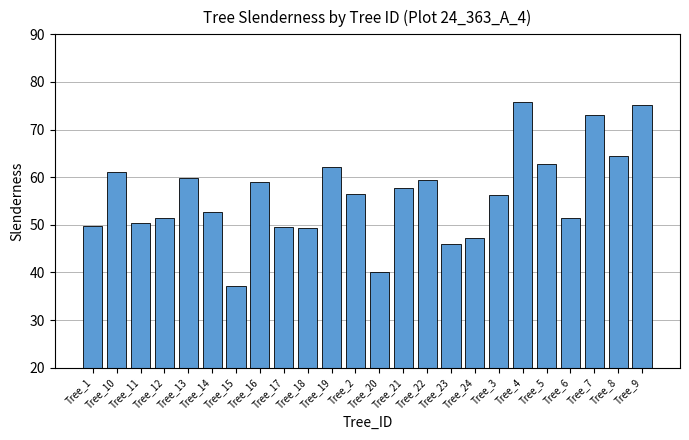

What is the difference between the second highest and minimum values?

37.9